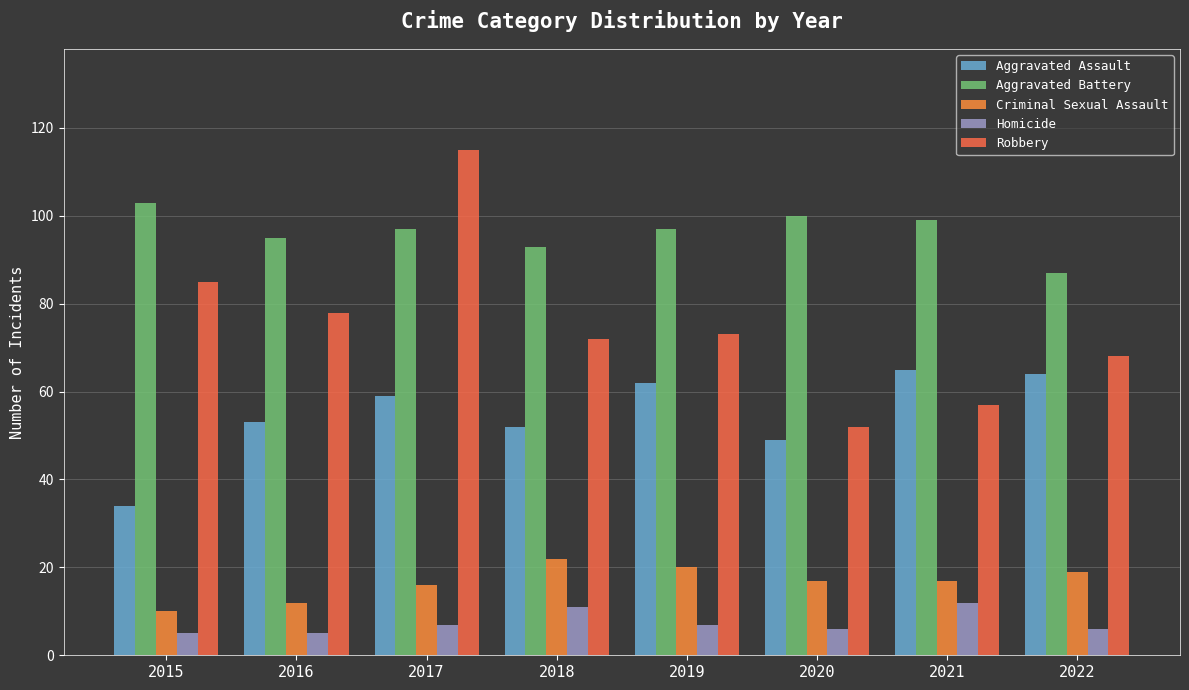

Which series has the largest total across all categories?

Aggravated Battery